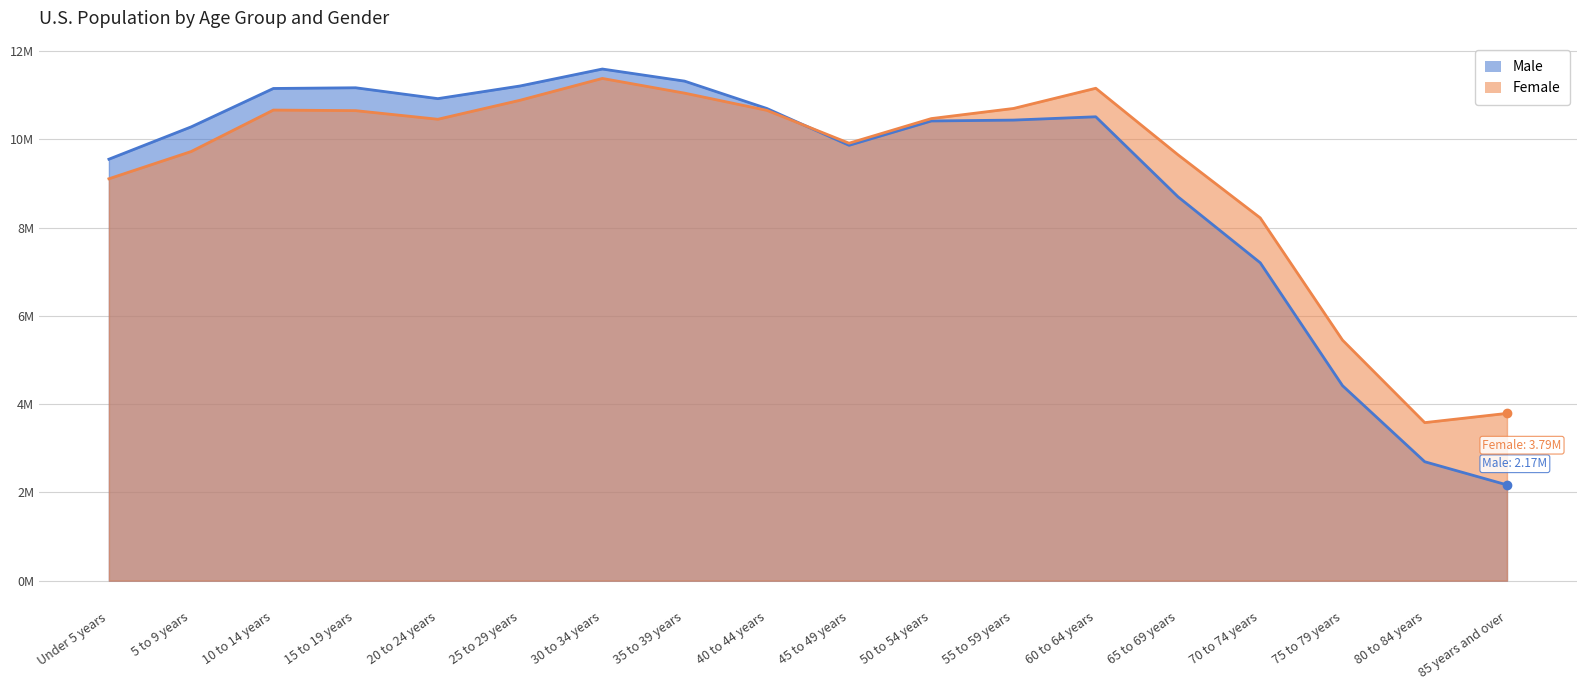

Which category has the highest value in the Male series?

30 to 34 years